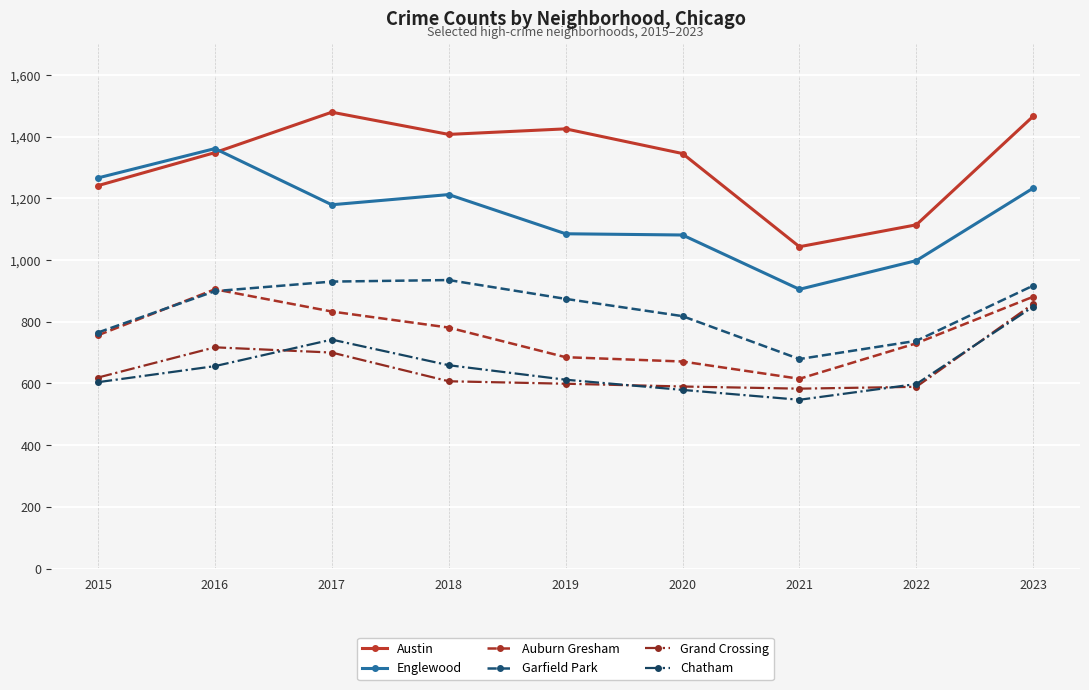

At how many categories does at least one series exceed 1446?

2